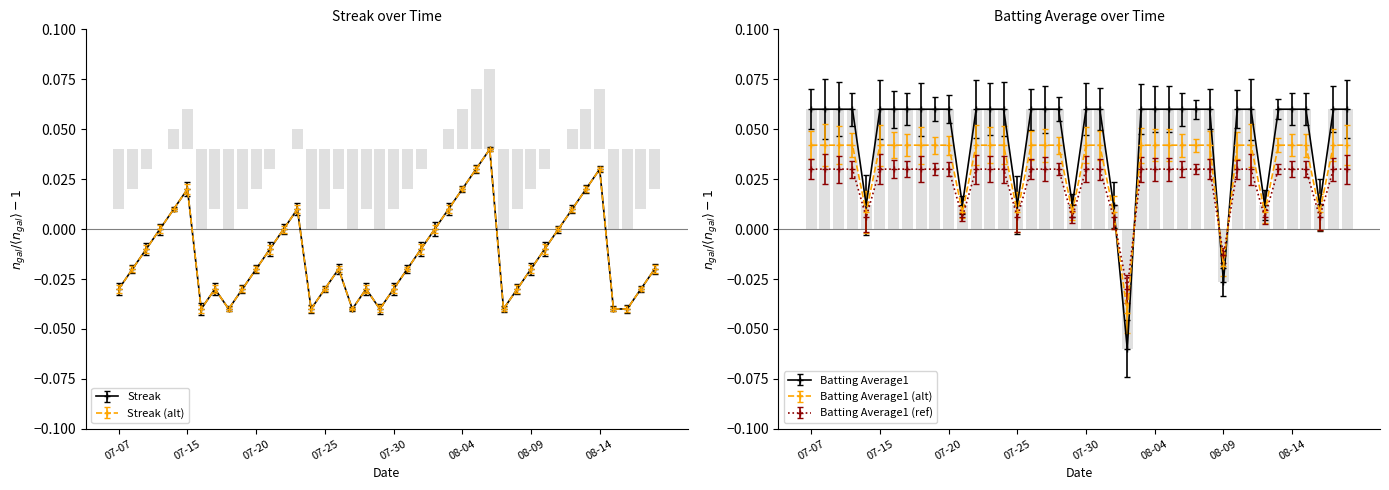

What is the total value across all series at 2010-07-23?

0.1